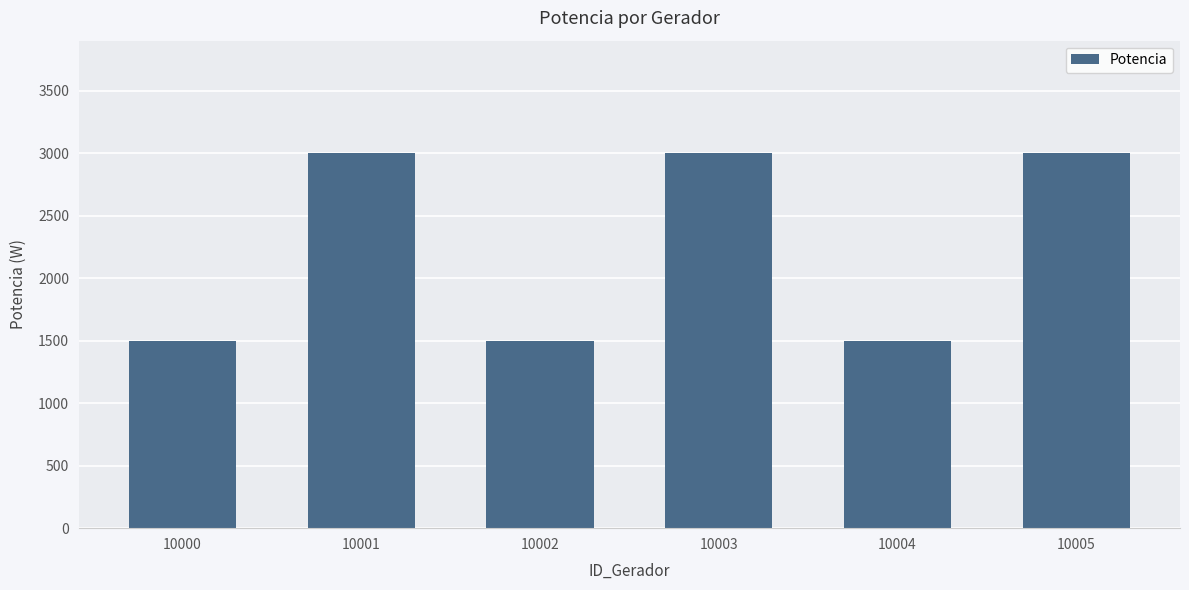

Is it true that the value at 10005 is 3000?

True